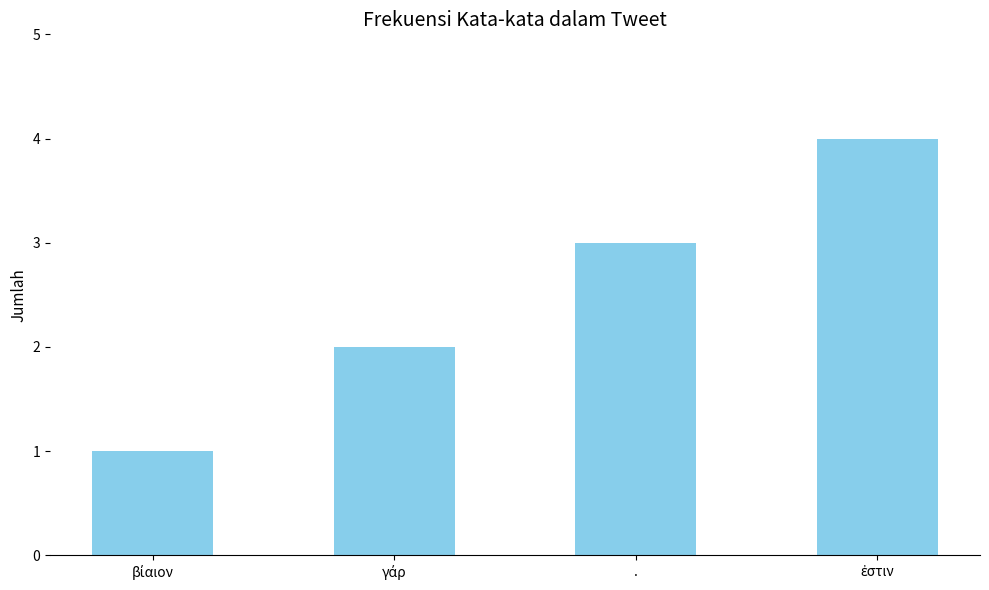

What is the value of the 3rd bar from the left?

3